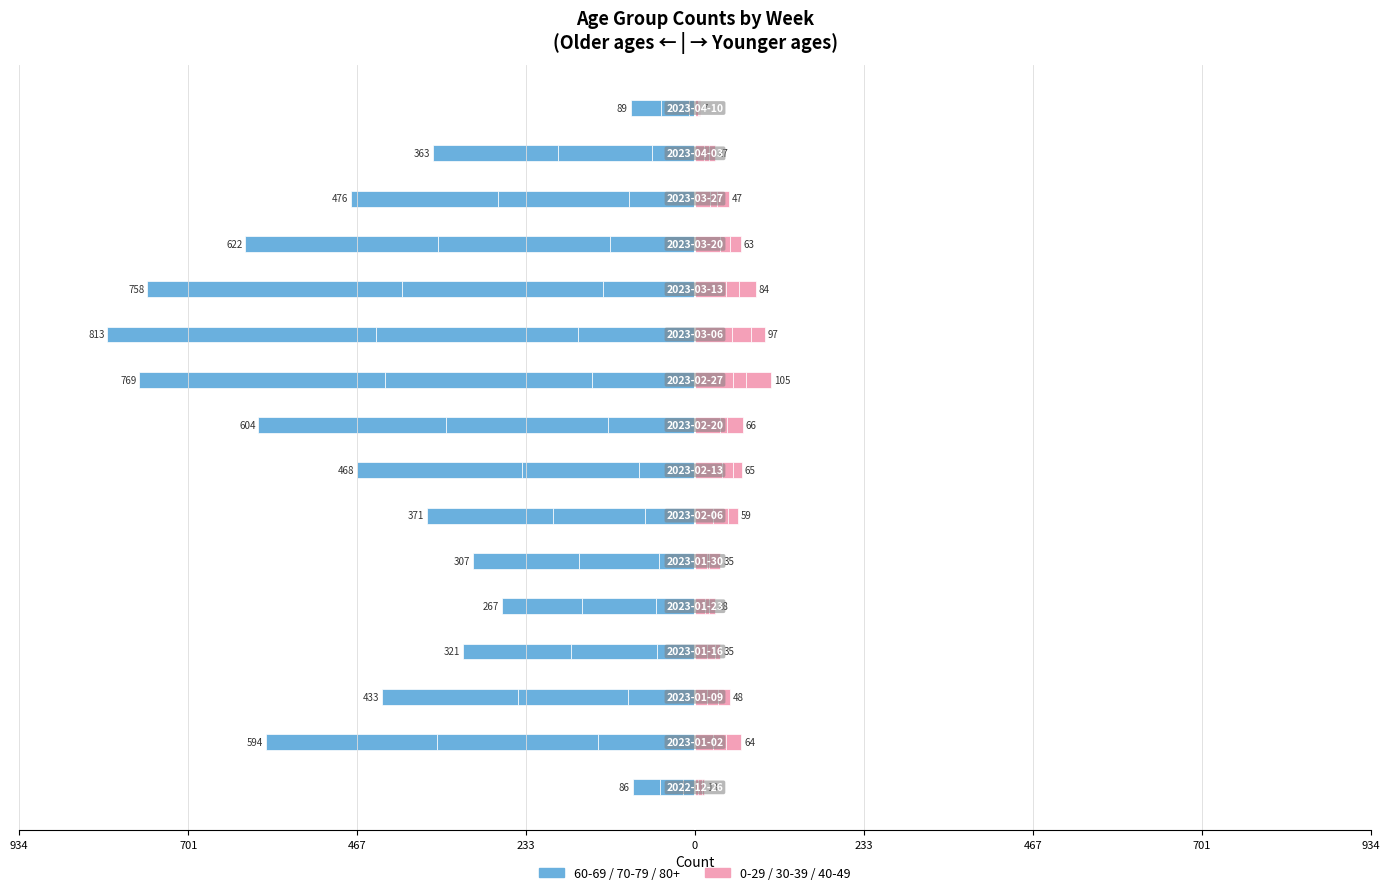

What position from the right is 2023-03-13?

5